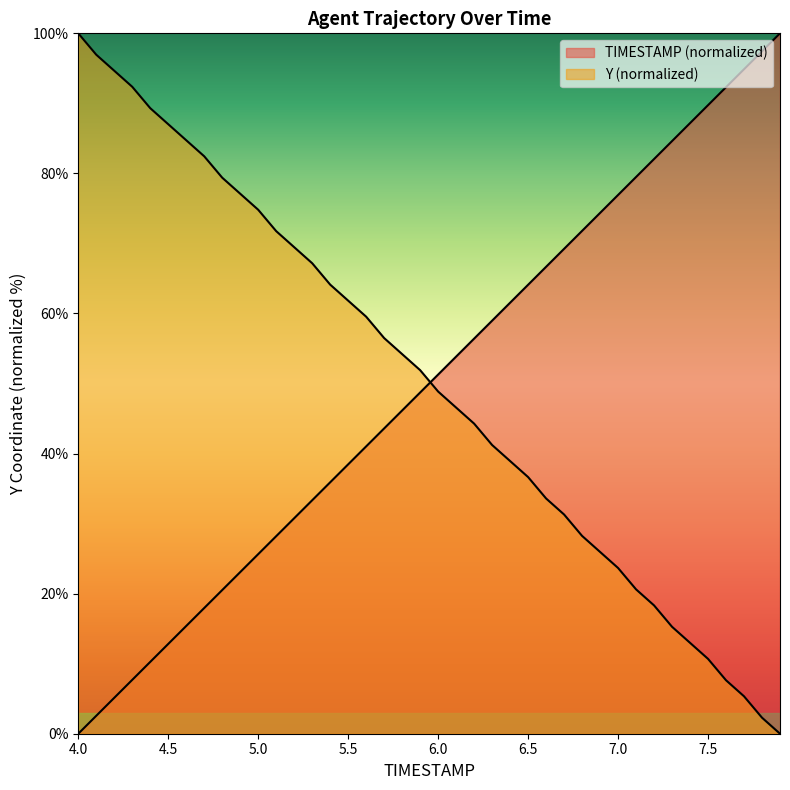

At how many categories does at least one series exceed 22?

40